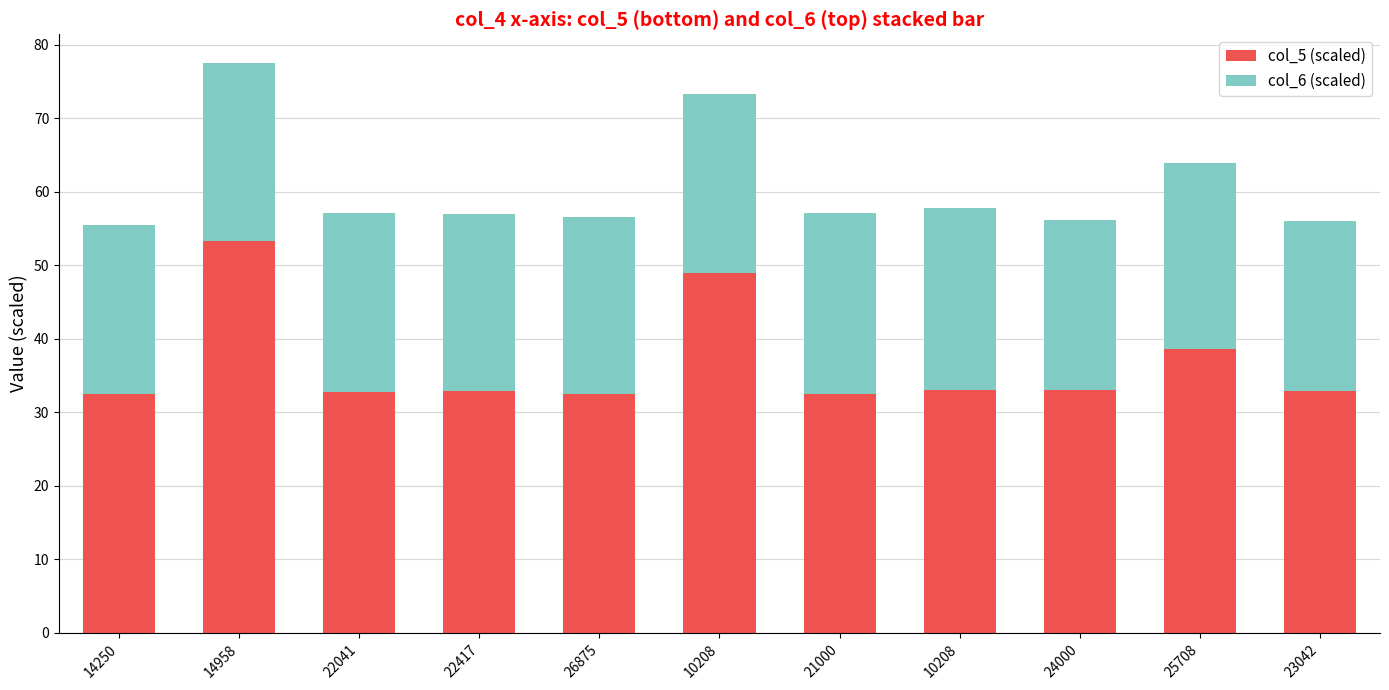

True or false: col_6 (scaled) has a value of 39.9 at 21000.

False